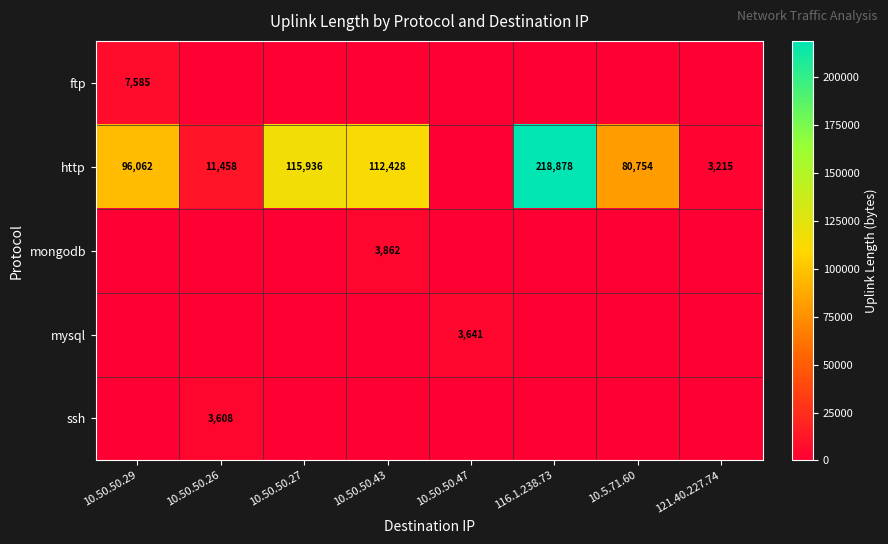

At which category does the chart reach its minimum across all series?

10.50.50.26